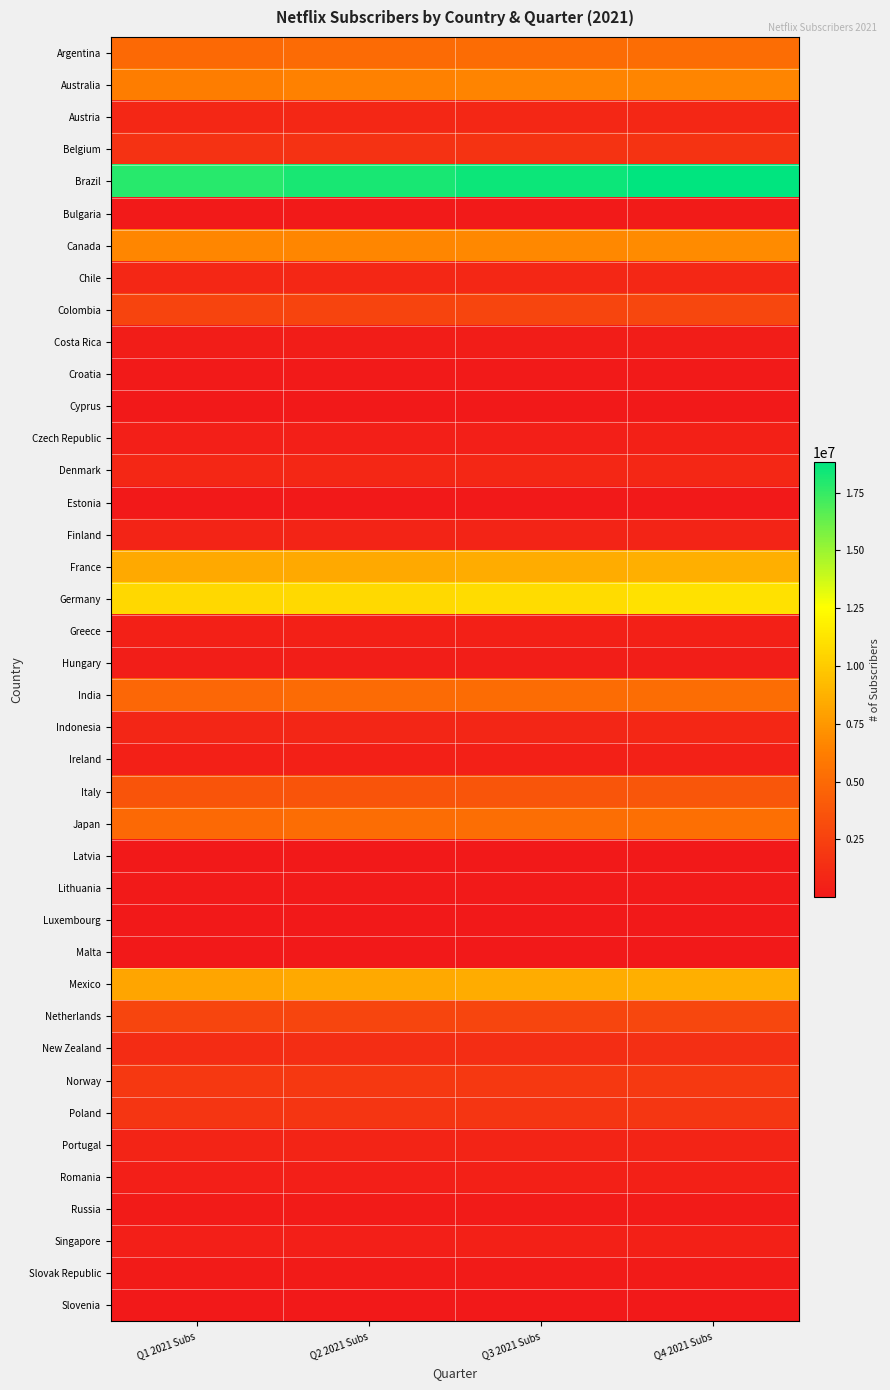

Reading left to right, extract all data points from this chart.

Argentina: Q1 2021 Subs=4968423	Q2 2021 Subs=5069282	Q3 2021 Subs=5154101	Q4 2021 Subs=5240340
Australia: Q1 2021 Subs=6169026	Q2 2021 Subs=6405917	Q3 2021 Subs=6513101	Q4 2021 Subs=6622078
Austria: Q1 2021 Subs=927420	Q2 2021 Subs=930017	Q3 2021 Subs=945578	Q4 2021 Subs=961399
Belgium: Q1 2021 Subs=1639040	Q2 2021 Subs=1643629	Q3 2021 Subs=1671131	Q4 2021 Subs=1699092
Brazil: Q1 2021 Subs=17858800	Q2 2021 Subs=18221334	Q3 2021 Subs=18526213	Q4 2021 Subs=18836193
Bulgaria: Q1 2021 Subs=171600	Q2 2021 Subs=172080	Q3 2021 Subs=174960	Q4 2021 Subs=177887
Canada: Q1 2021 Subs=6709076	Q2 2021 Subs=6670163	Q3 2021 Subs=6781769	Q4 2021 Subs=6895241
Chile: Q1 2021 Subs=927415	Q2 2021 Subs=946242	Q3 2021 Subs=962075	Q4 2021 Subs=978172
Colombia: Q1 2021 Subs=2677007	Q2 2021 Subs=2731350	Q3 2021 Subs=2777051	Q4 2021 Subs=2823517
Costa Rica: Q1 2021 Subs=291852	Q2 2021 Subs=297777	Q3 2021 Subs=302759	Q4 2021 Subs=307825
Croatia: Q1 2021 Subs=114950	Q2 2021 Subs=115272	Q3 2021 Subs=117201	Q4 2021 Subs=119162
Cyprus: Q1 2021 Subs=49200	Q2 2021 Subs=49338	Q3 2021 Subs=50163	Q4 2021 Subs=51003
Czech Republic: Q1 2021 Subs=455520	Q2 2021 Subs=456795	Q3 2021 Subs=464439	Q4 2021 Subs=472210
Denmark: Q1 2021 Subs=918240	Q2 2021 Subs=920811	Q3 2021 Subs=936218	Q4 2021 Subs=951883
Estonia: Q1 2021 Subs=52460	Q2 2021 Subs=52607	Q3 2021 Subs=53487	Q4 2021 Subs=54382
Finland: Q1 2021 Subs=735440	Q2 2021 Subs=737499	Q3 2021 Subs=749839	Q4 2021 Subs=762385
France: Q1 2021 Subs=8344620	Q2 2021 Subs=8367985	Q3 2021 Subs=8507998	Q4 2021 Subs=8650354
Germany: Q1 2021 Subs=10666560	Q2 2021 Subs=10696426	Q3 2021 Subs=10875399	Q4 2021 Subs=11057366
Greece: Q1 2021 Subs=516450	Q2 2021 Subs=517896	Q3 2021 Subs=526561	Q4 2021 Subs=535372
Hungary: Q1 2021 Subs=338100	Q2 2021 Subs=339047	Q3 2021 Subs=344720	Q4 2021 Subs=350487
India: Q1 2021 Subs=4845640	Q2 2021 Subs=5031713	Q3 2021 Subs=5115903	Q4 2021 Subs=5201502
Indonesia: Q1 2021 Subs=850000	Q2 2021 Subs=882640	Q3 2021 Subs=897408	Q4 2021 Subs=912424
Ireland: Q1 2021 Subs=528120	Q2 2021 Subs=529599	Q3 2021 Subs=538460	Q4 2021 Subs=547469
Italy: Q1 2021 Subs=3678080	Q2 2021 Subs=3688379	Q3 2021 Subs=3750093	Q4 2021 Subs=3812839
Japan: Q1 2021 Subs=5000000	Q2 2021 Subs=5192000	Q3 2021 Subs=5278873	Q4 2021 Subs=5367199
Latvia: Q1 2021 Subs=56700	Q2 2021 Subs=56859	Q3 2021 Subs=57810	Q4 2021 Subs=58777
Lithuania: Q1 2021 Subs=138030	Q2 2021 Subs=138416	Q3 2021 Subs=140732	Q4 2021 Subs=143087
Luxembourg: Q1 2021 Subs=83520	Q2 2021 Subs=83754	Q3 2021 Subs=85155	Q4 2021 Subs=86580
Malta: Q1 2021 Subs=30090	Q2 2021 Subs=30174	Q3 2021 Subs=30679	Q4 2021 Subs=31192
Mexico: Q1 2021 Subs=8180311	Q2 2021 Subs=8346371	Q3 2021 Subs=8486023	Q4 2021 Subs=8628011
Netherlands: Q1 2021 Subs=2750000	Q2 2021 Subs=2757700	Q3 2021 Subs=2803842	Q4 2021 Subs=2850756
New Zealand: Q1 2021 Subs=1263190	Q2 2021 Subs=1311696	Q3 2021 Subs=1333644	Q4 2021 Subs=1355958
Norway: Q1 2021 Subs=1962668	Q2 2021 Subs=1968164	Q3 2021 Subs=2001095	Q4 2021 Subs=2034578
Poland: Q1 2021 Subs=1733450	Q2 2021 Subs=1738304	Q3 2021 Subs=1767389	Q4 2021 Subs=1796961
Portugal: Q1 2021 Subs=692310	Q2 2021 Subs=694248	Q3 2021 Subs=705865	Q4 2021 Subs=717675
Romania: Q1 2021 Subs=464000	Q2 2021 Subs=465299	Q3 2021 Subs=473085	Q4 2021 Subs=481000
Russia: Q1 2021 Subs=184878	Q2 2021 Subs=185396	Q3 2021 Subs=188498	Q4 2021 Subs=191652
Singapore: Q1 2021 Subs=446472	Q2 2021 Subs=463617	Q3 2021 Subs=471374	Q4 2021 Subs=479261
Slovak Republic: Q1 2021 Subs=189420	Q2 2021 Subs=189950	Q3 2021 Subs=193129	Q4 2021 Subs=196360
Slovenia: Q1 2021 Subs=92340	Q2 2021 Subs=92599	Q3 2021 Subs=94148	Q4 2021 Subs=95723